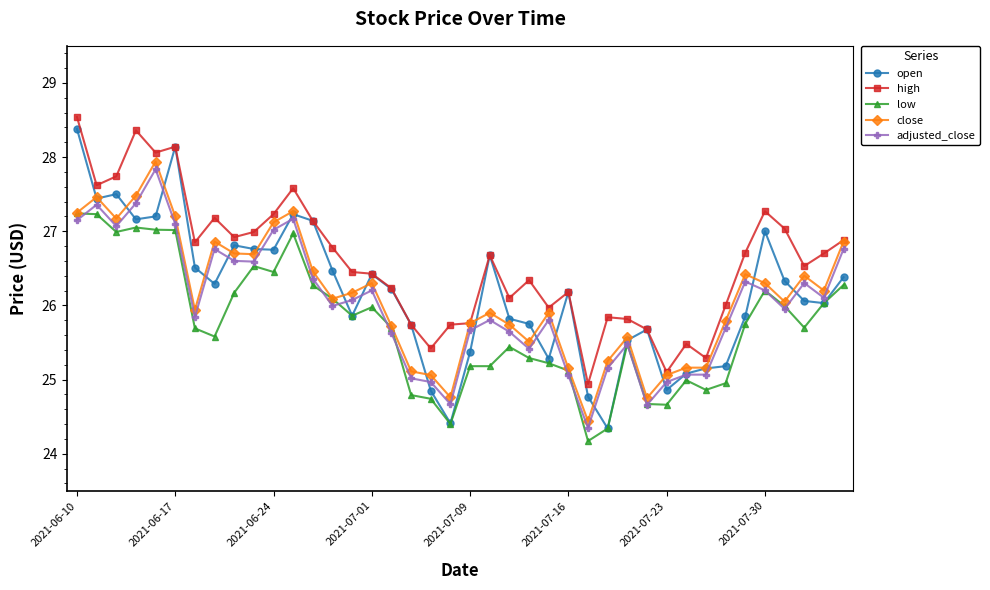

True or false: high and low intersect in this chart.

False